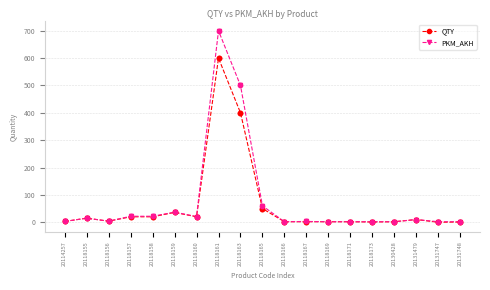

Which series has the widest spread of values?

PKM_AKH